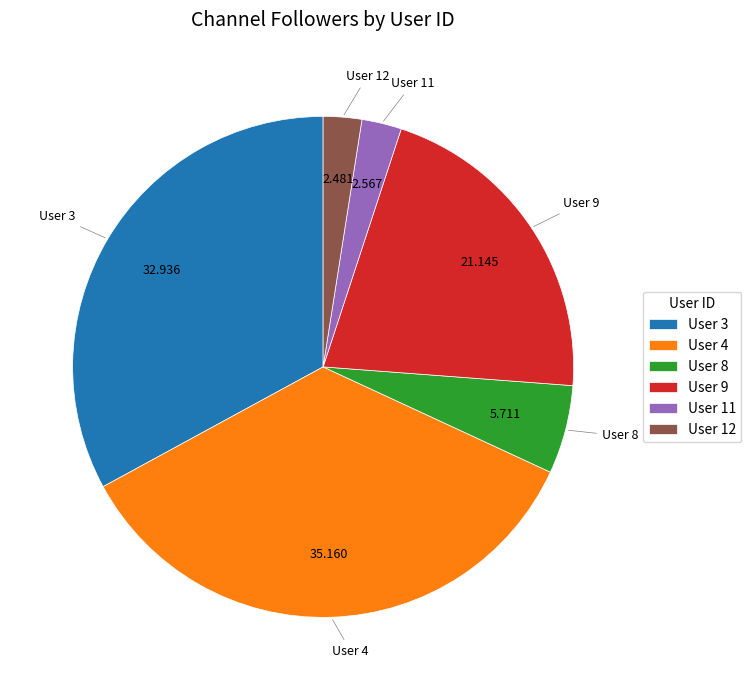

Is the sum of User 11 and User 12 greater than half?

No